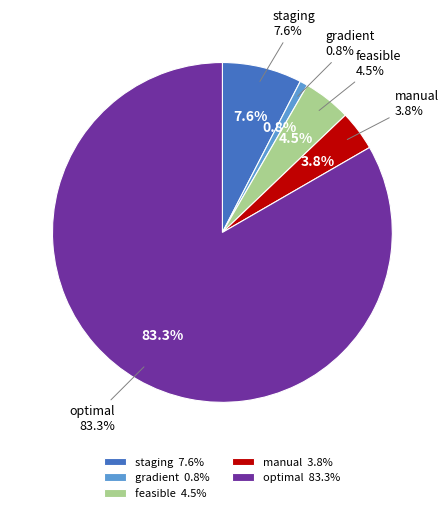

How many segments does this pie chart have?

5